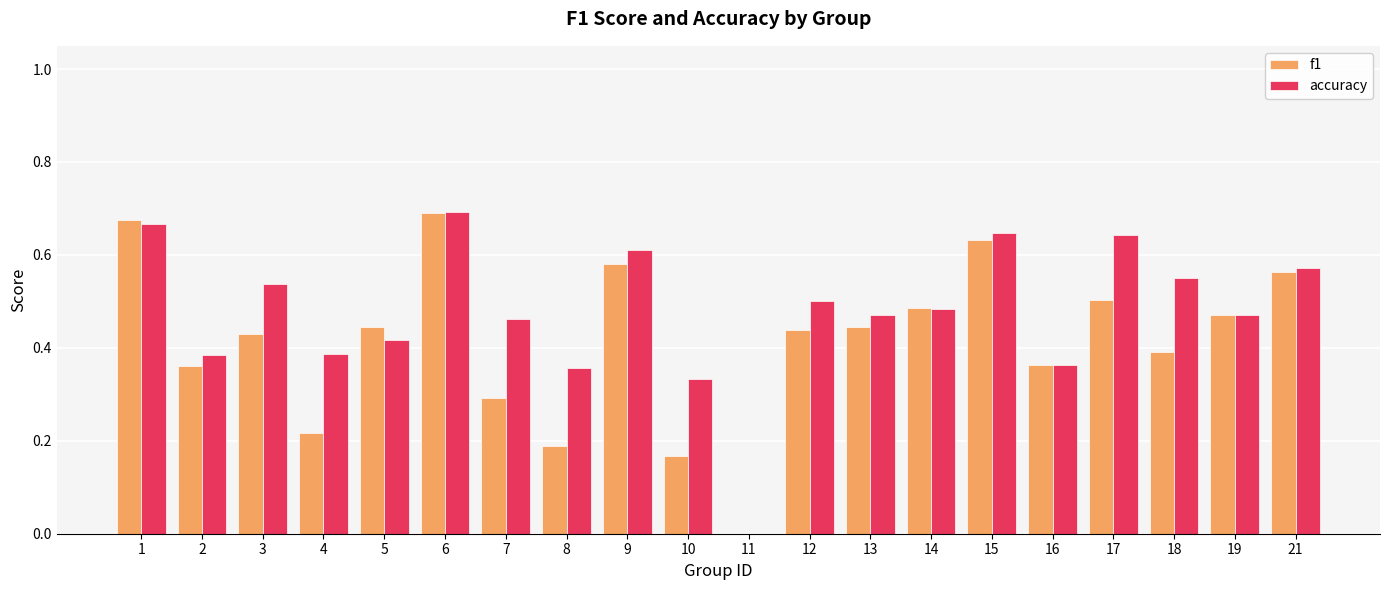

How many data points does each series have?

20